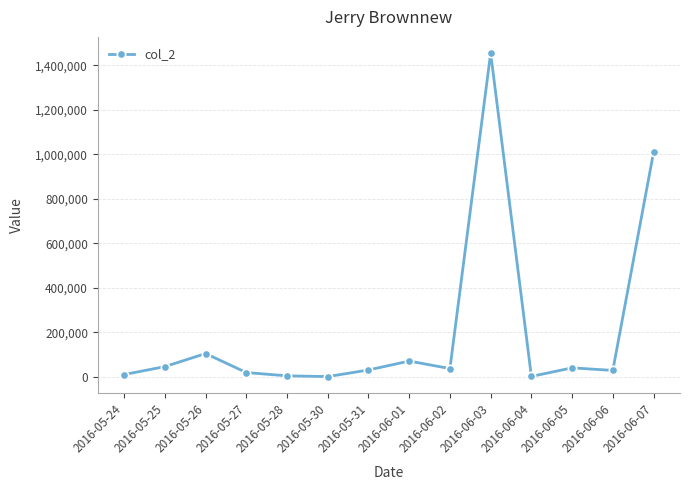

What is the change in value from 2016-05-26 to 2016-06-01?

-33772